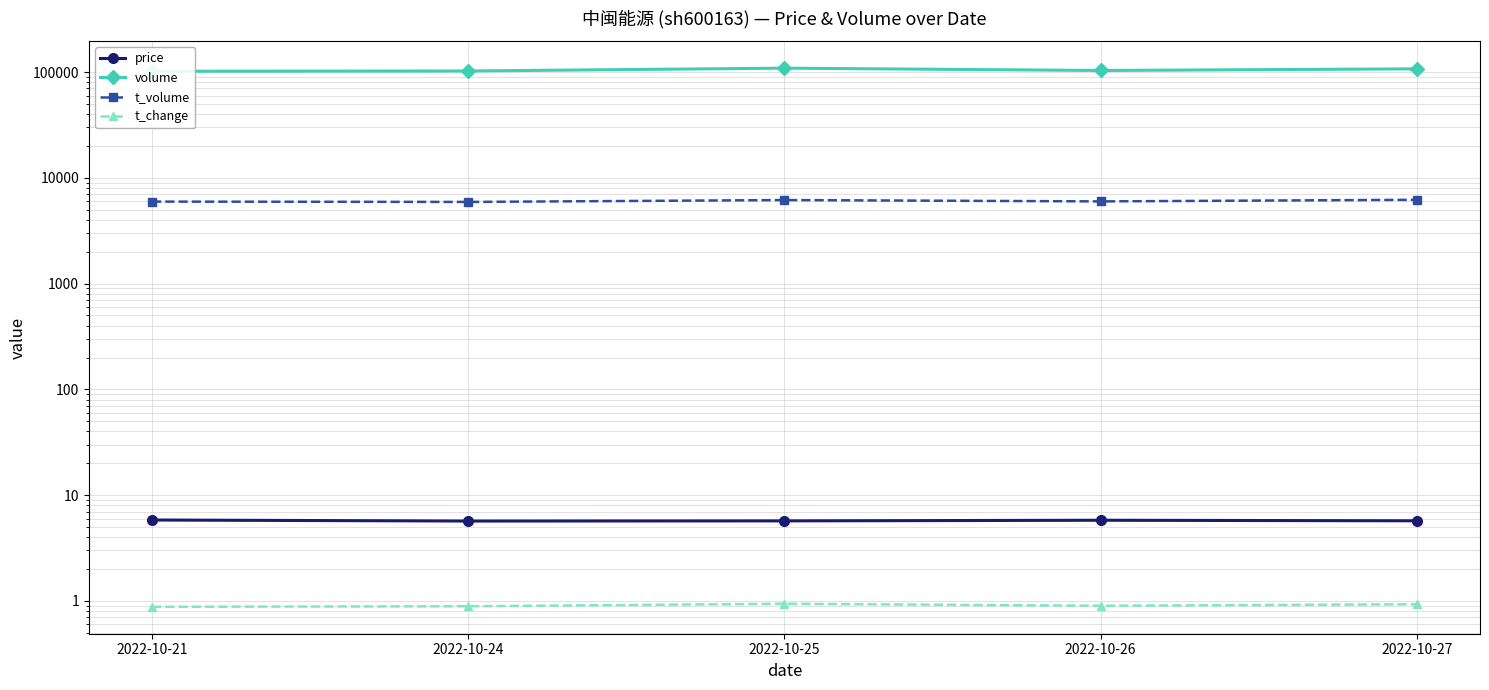

Reading left to right, extract all data points from this chart.

price: 2022-10-21=5.8	2022-10-24=5.7	2022-10-25=5.7	2022-10-26=5.8	2022-10-27=5.7
volume: 2022-10-21=101758.0	2022-10-24=102345.0	2022-10-25=108841.0	2022-10-26=103453.0	2022-10-27=107196.0
t_volume: 2022-10-21=5959.0	2022-10-24=5917.0	2022-10-25=6163.0	2022-10-26=5987.0	2022-10-27=6199.0
t_change: 2022-10-21=0.9	2022-10-24=0.9	2022-10-25=0.9	2022-10-26=0.9	2022-10-27=0.9